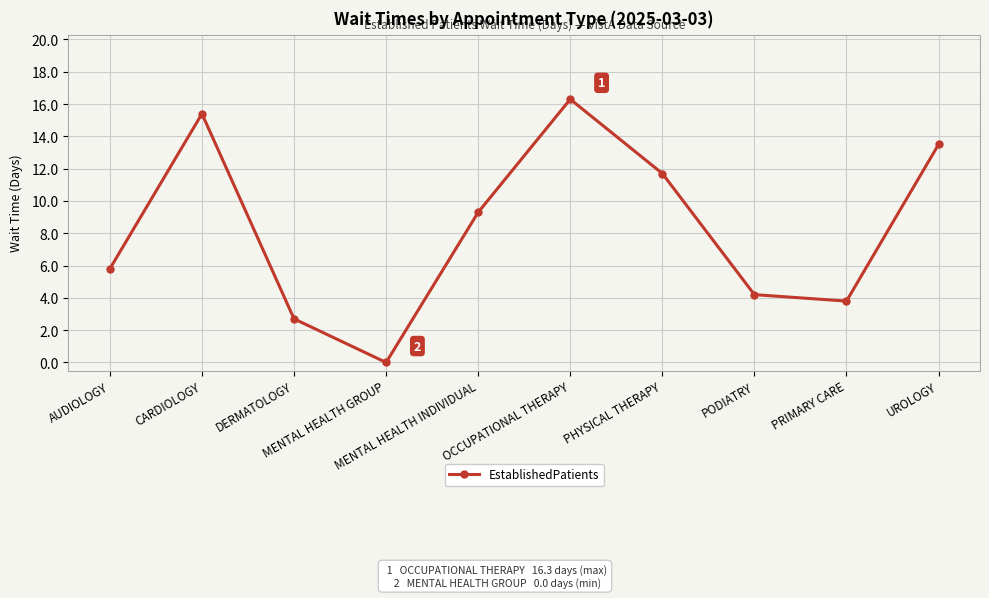

Approximately how many times larger is the value at DERMATOLOGY compared to MENTAL HEALTH INDIVIDUAL?

0.3